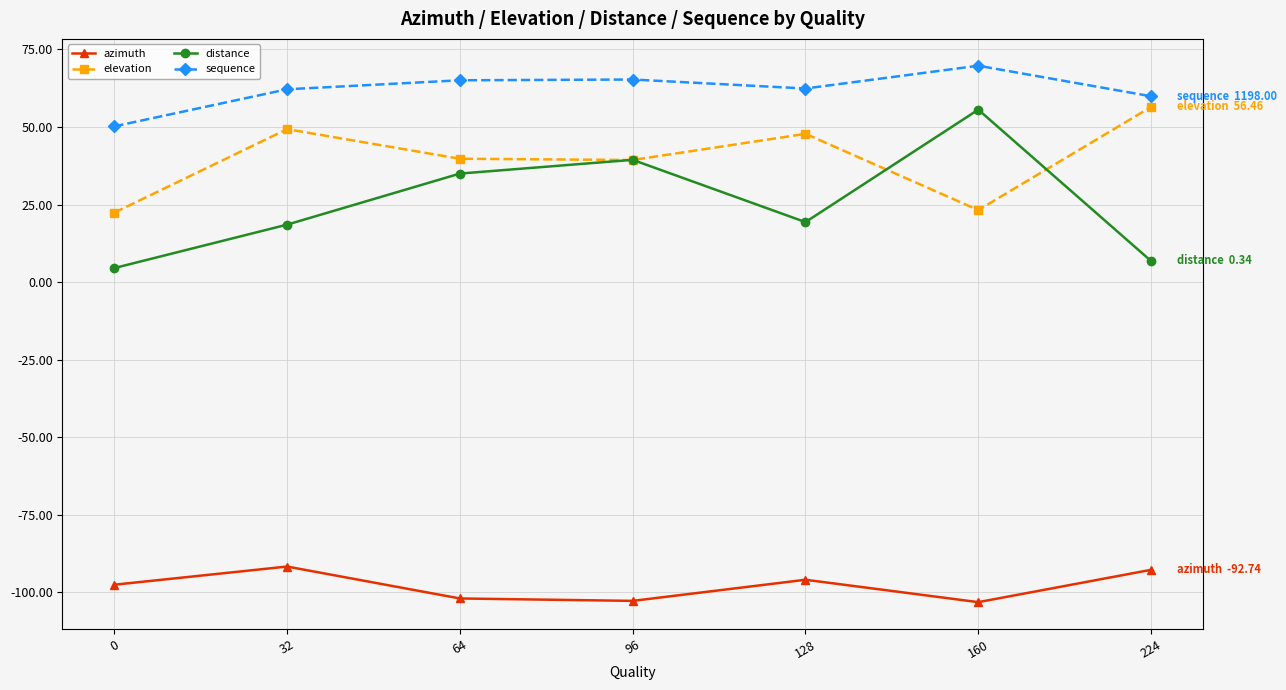

What is the minimum value shown in the chart?

-103.2